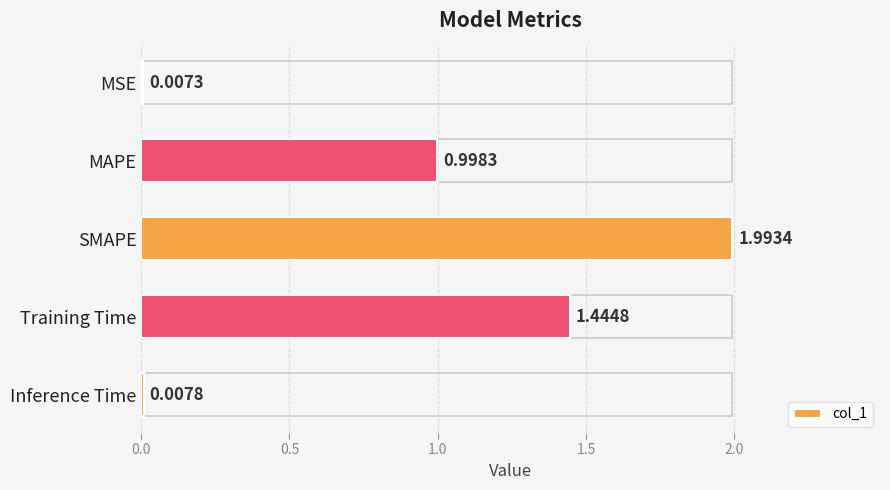

What is the sum of the values at MSE and MAPE?

1.0